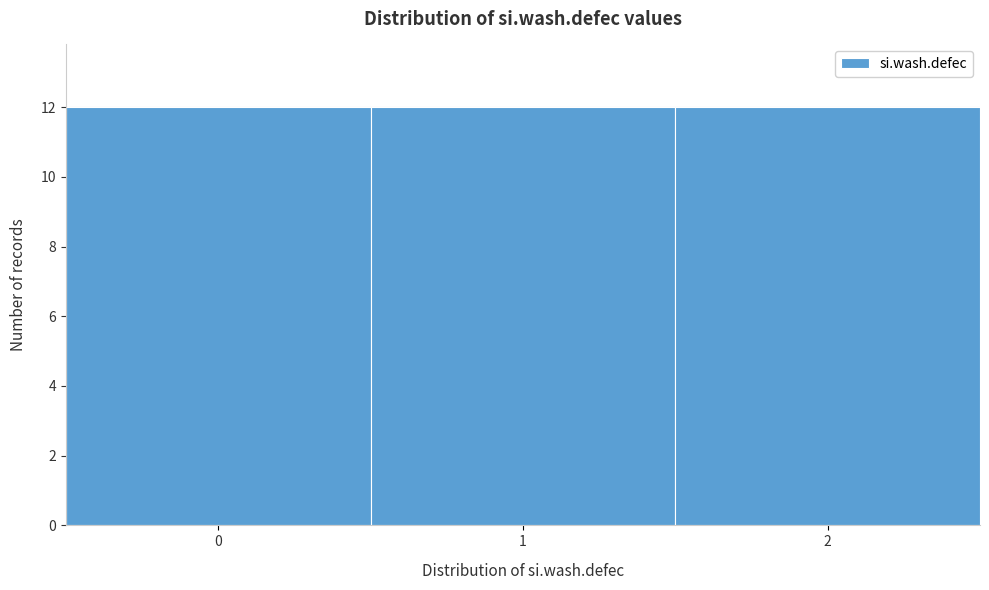

What is the height of the bar covering 0.5 to 1.5 on the x-axis? The values are not printed on the chart, so give them approximately, as read against the axis.

12